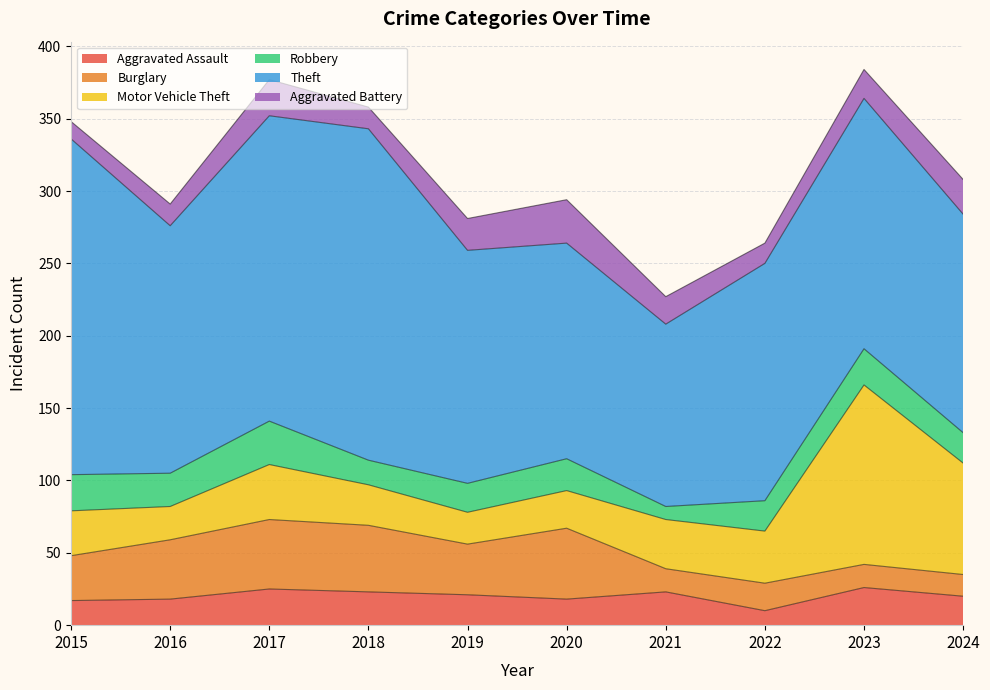

Between 2020 and 2019, which is larger?

2019